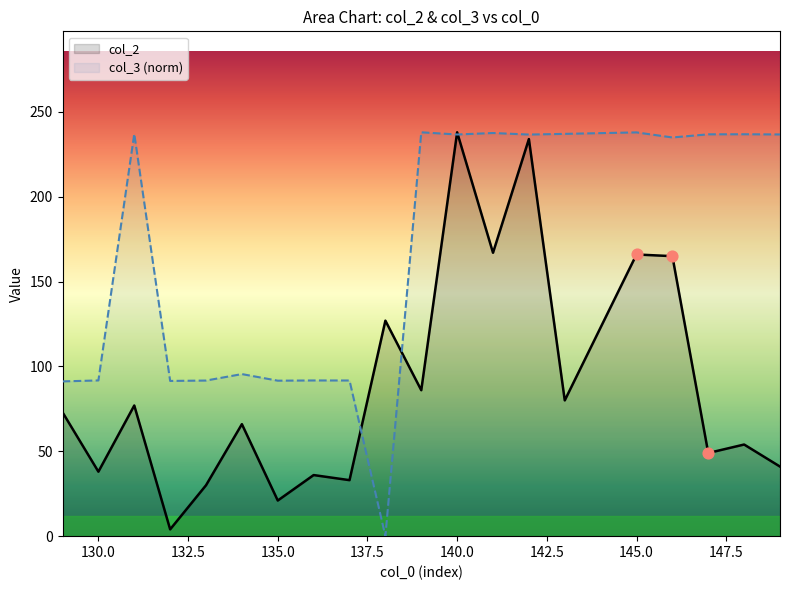

Which series has the largest total across all categories?

col_3 (norm)